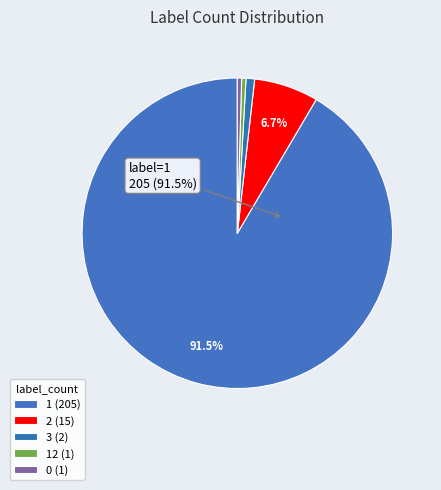

To the nearest percent, what is the difference between the largest and smallest slice percentages?

91%